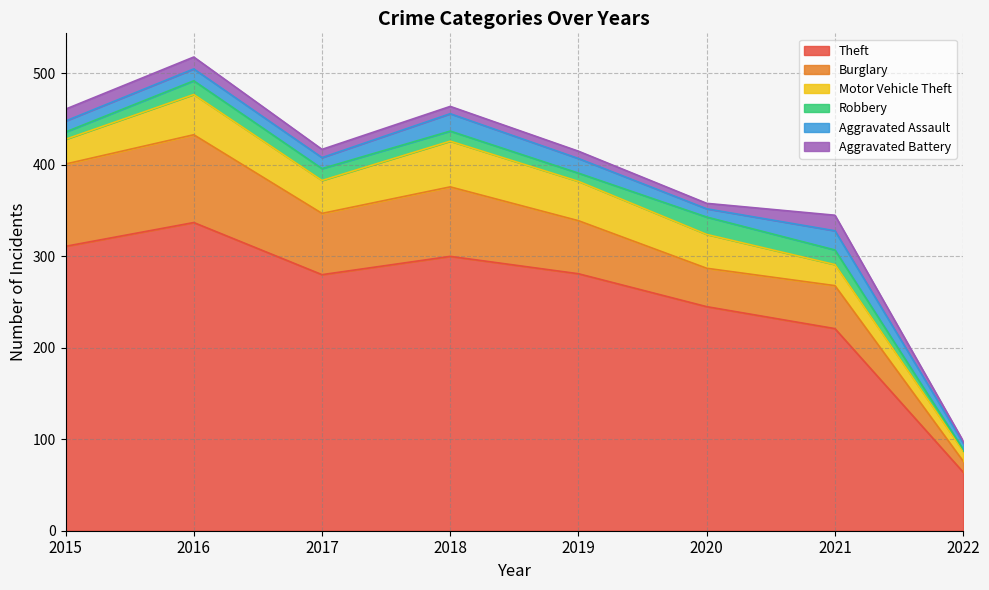

How many values in the Burglary series exceed 67?

3